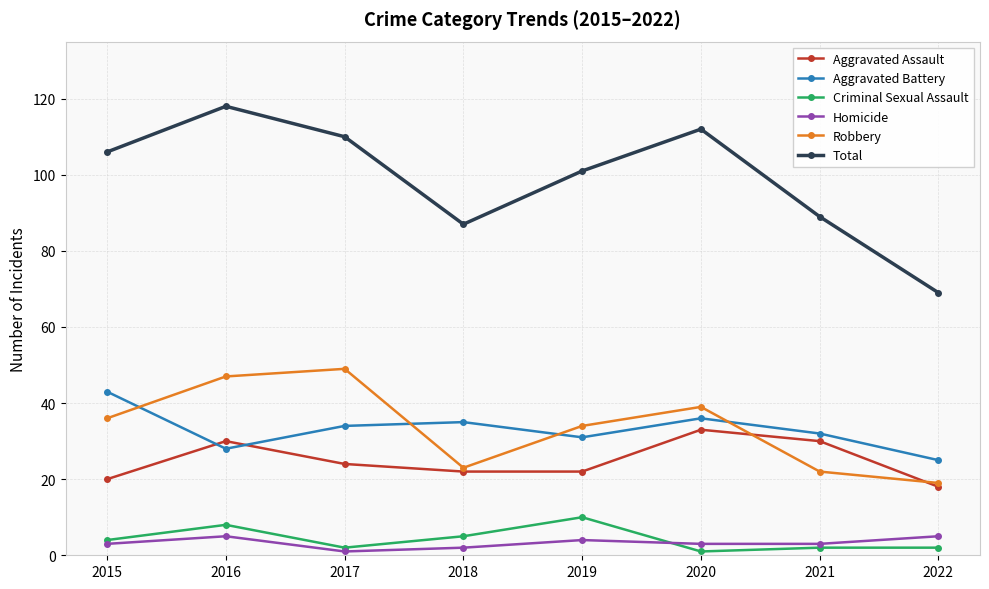

What is the sum of all Criminal Sexual Assault values?

34